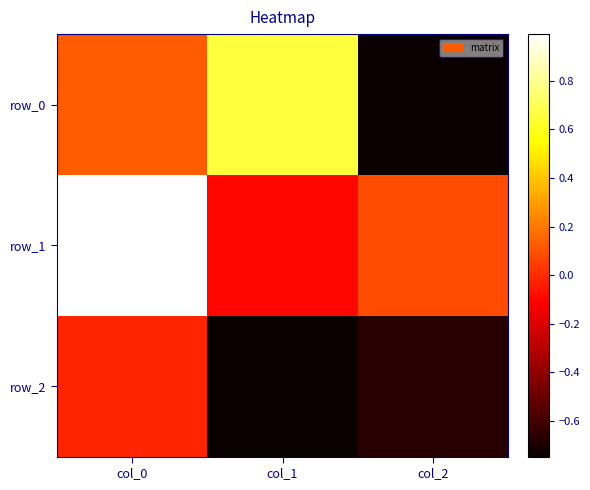

Which series has the largest total across all categories?

row_1